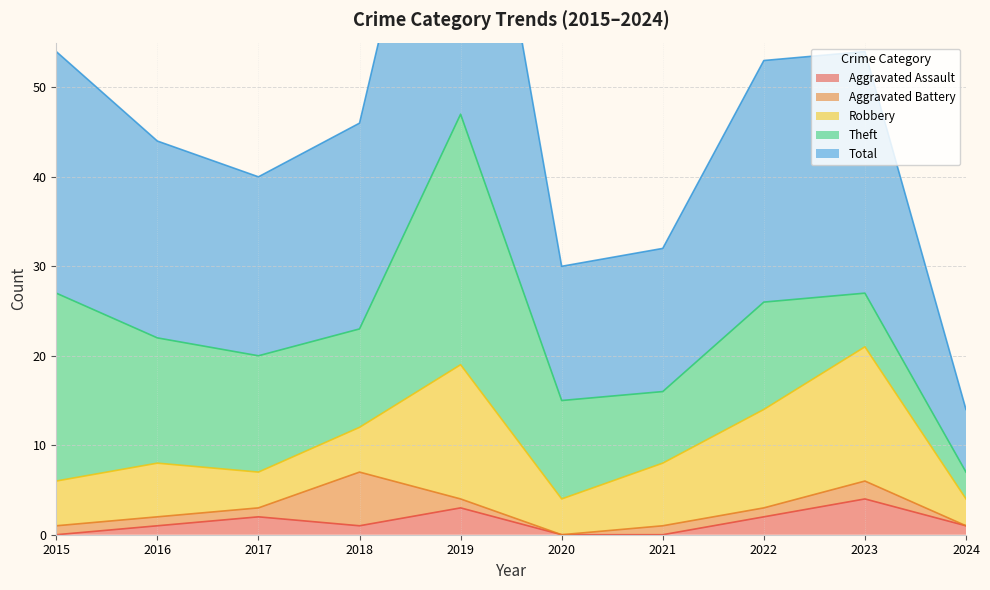

How many data points in Aggravated Assault are less than 1?

3